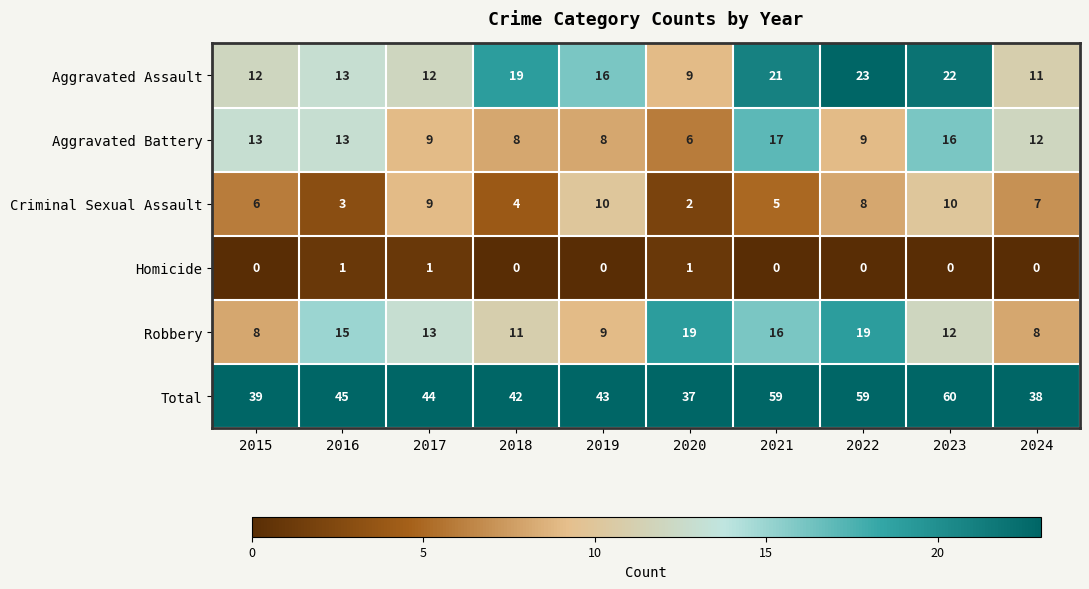

True or false: Total has a value of 59 at 2021.

True